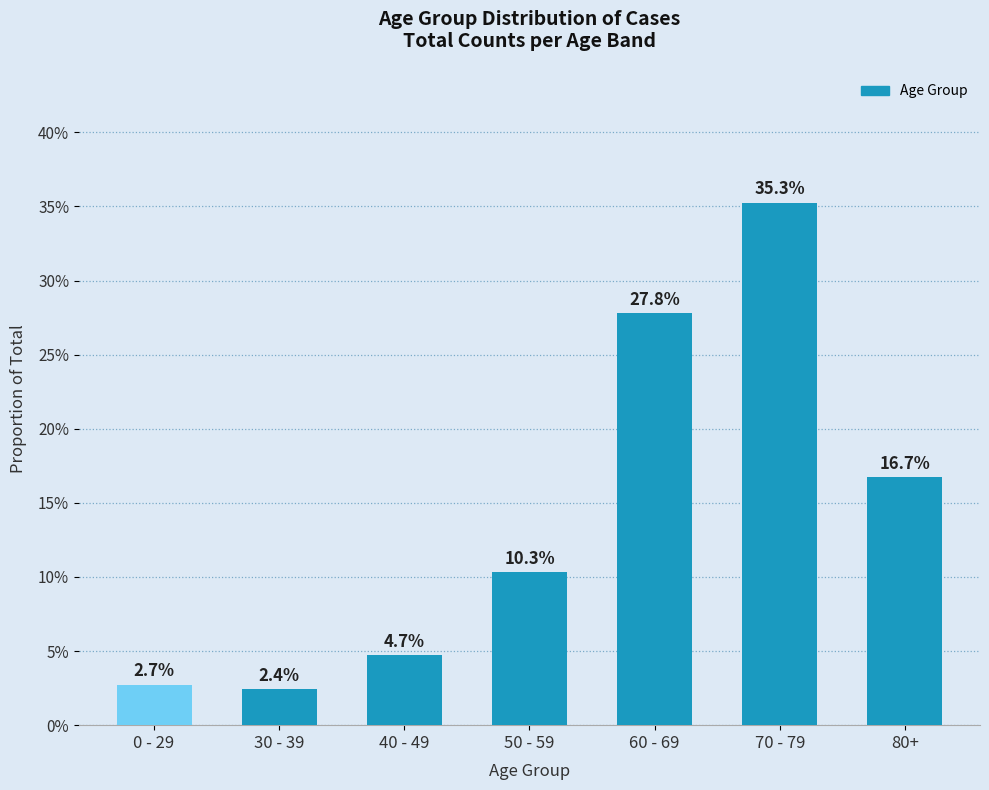

Are the bars horizontal?

No